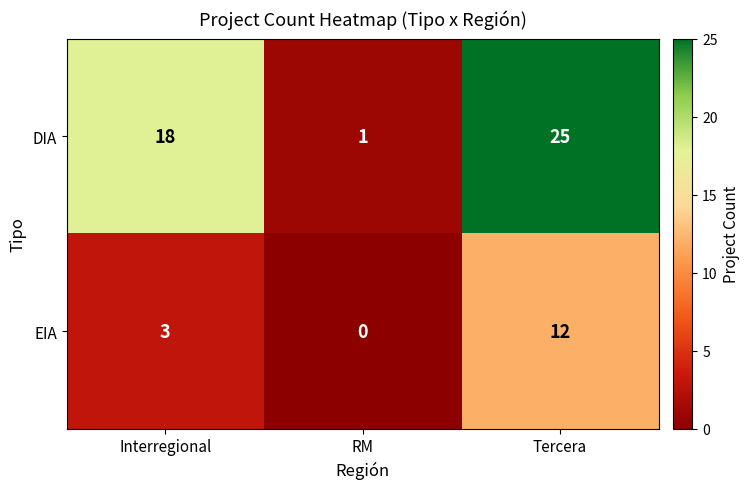

What is the difference between the maximum and minimum values in the EIA series?

12